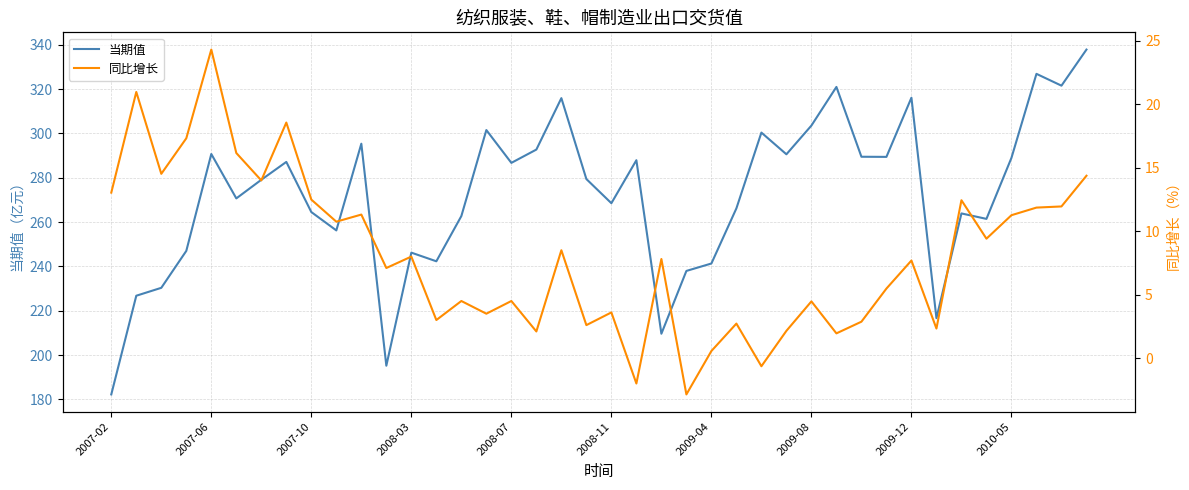

What is the maximum value for 当期值?

337.8